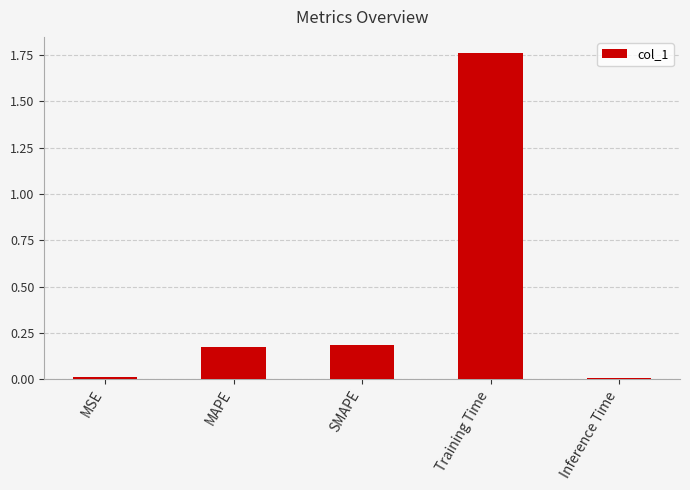

What is the average value?

0.4